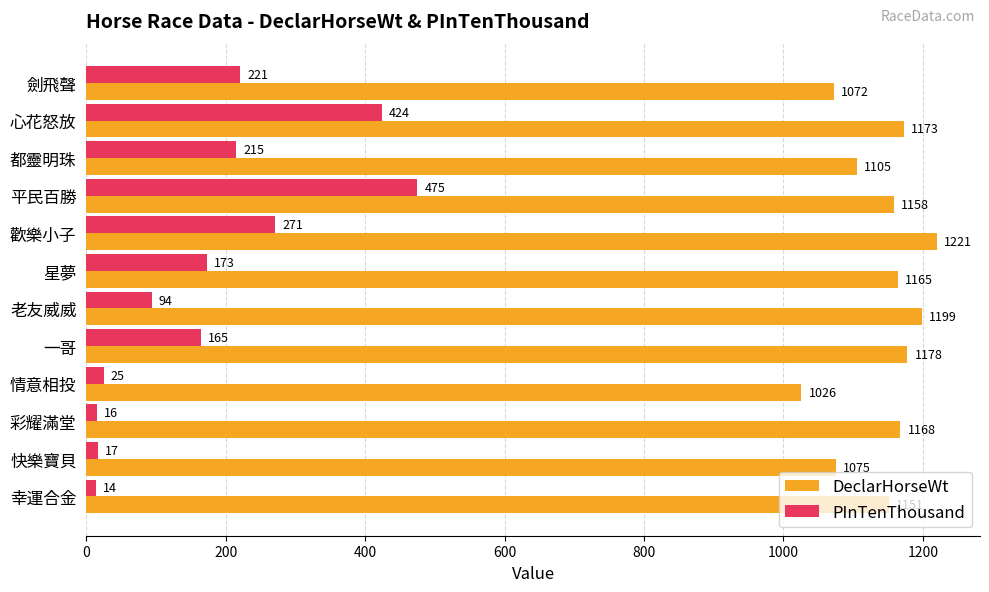

Which series has the widest spread of values?

PInTenThousand